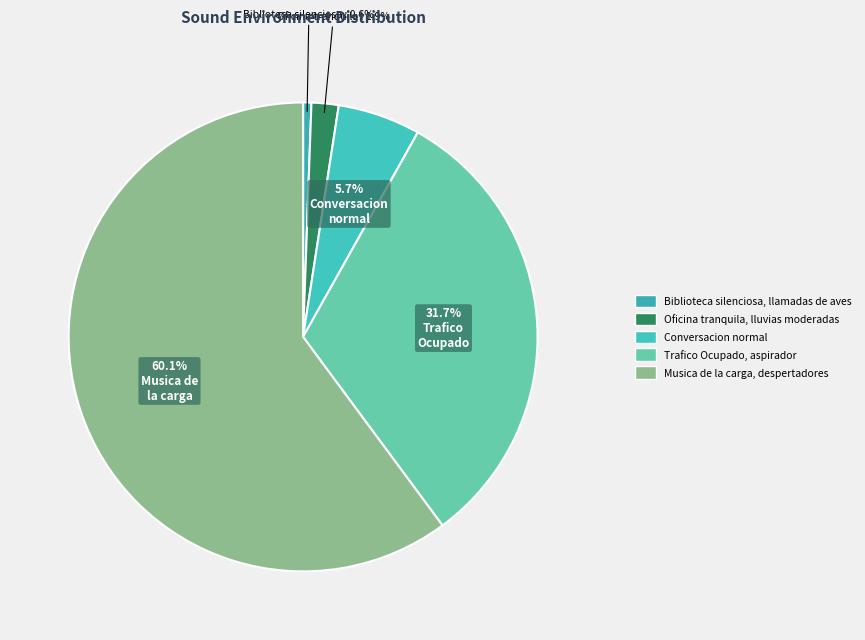

What percentage is NOT represented by Trafico Ocupado, aspirador?

68.3%